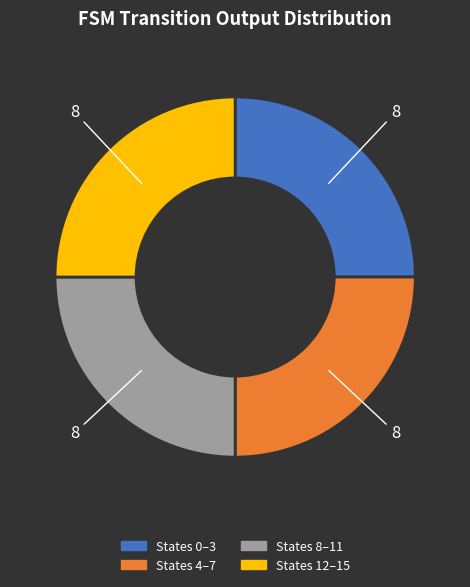

Is there a majority slice in this chart?

No